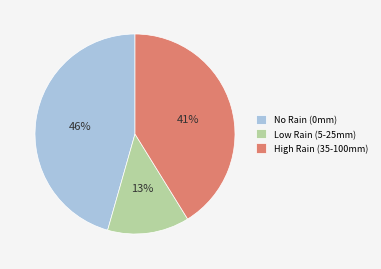

Is it true that No Rain (0mm) is 39% of the pie?

False